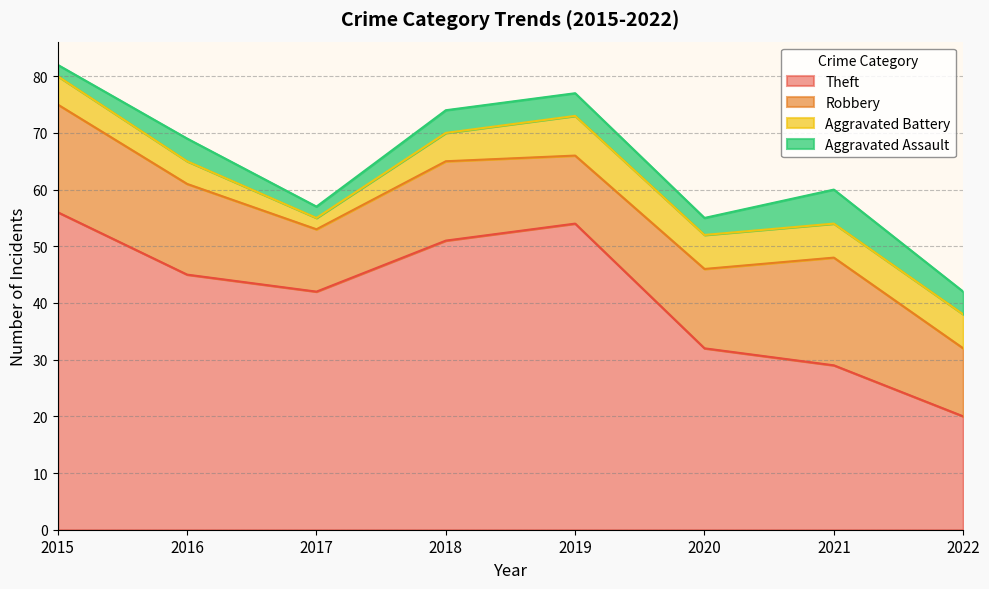

Is the value of Aggravated Battery at 2020 greater than the value of Aggravated Assault at 2021?

No